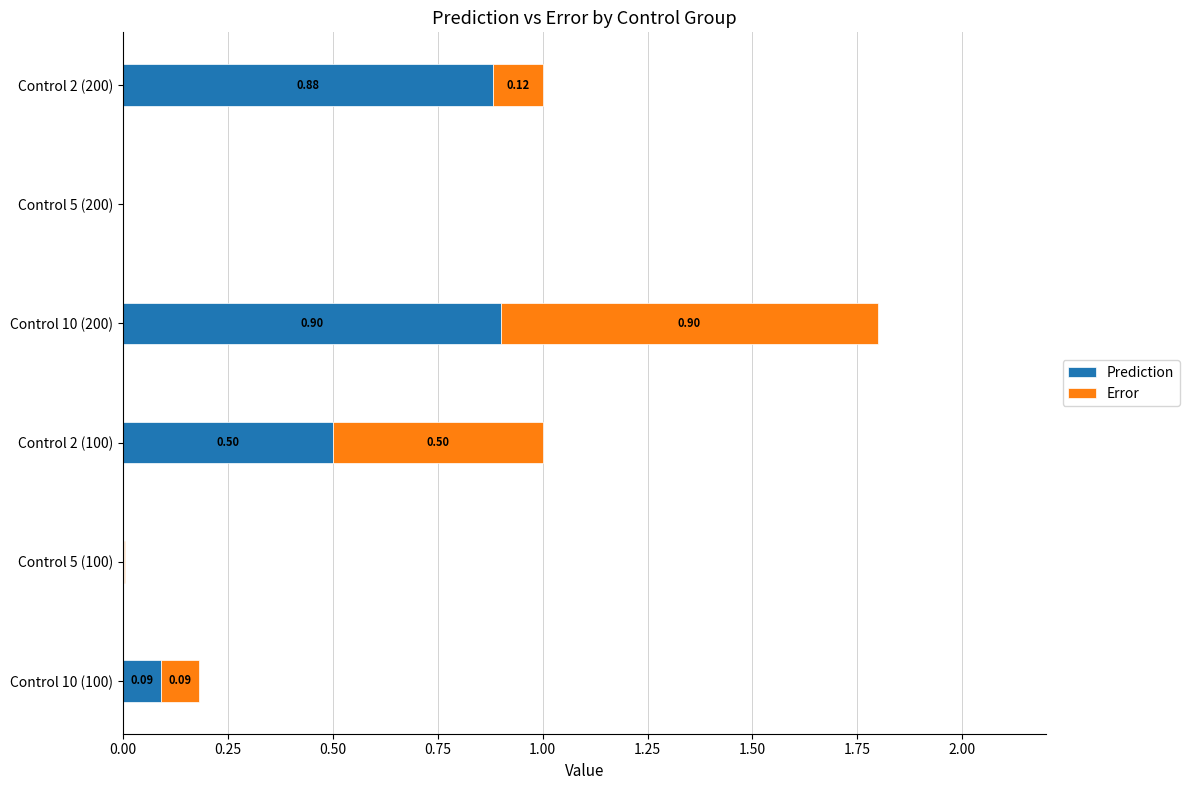

At which category is the sum across all series the highest?

Control 10 (200)